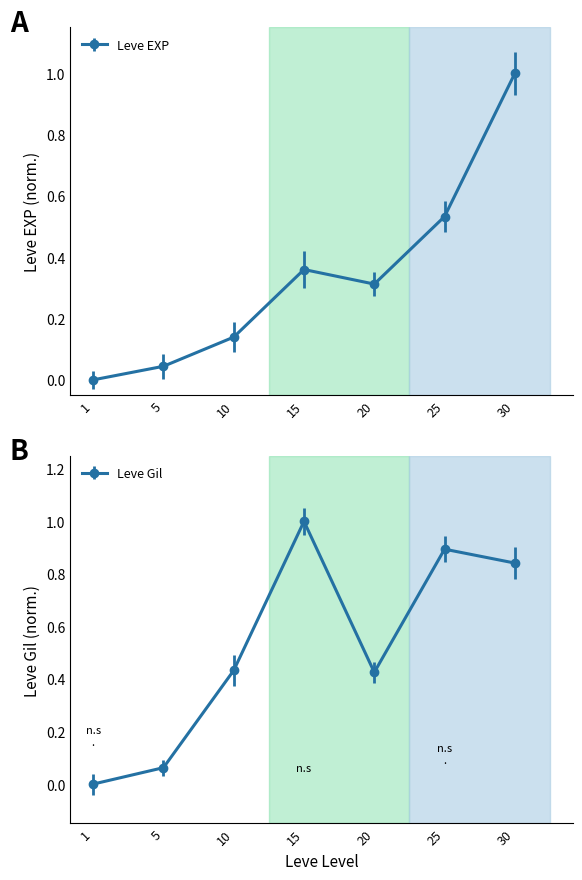

Reading left to right, what are all the values shown in this chart?

Leve EXP: 1=0.0	5=0.0	10=0.1	15=0.4	20=0.3	25=0.5	30=1.0
Leve Gil: 1=0.0	5=0.1	10=0.4	15=1.0	20=0.4	25=0.9	30=0.8